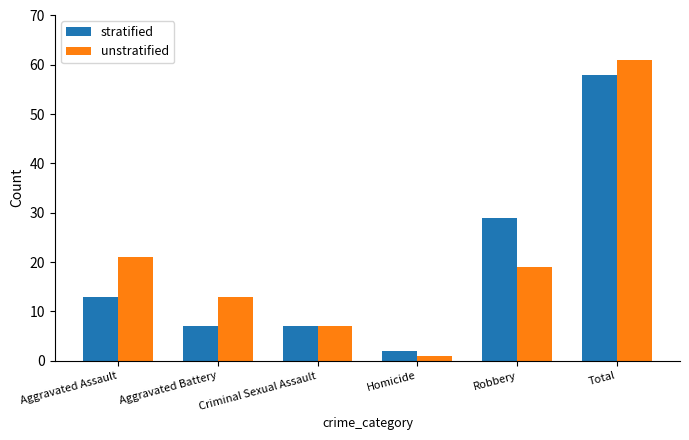

What is the average value of the stratified series?

19